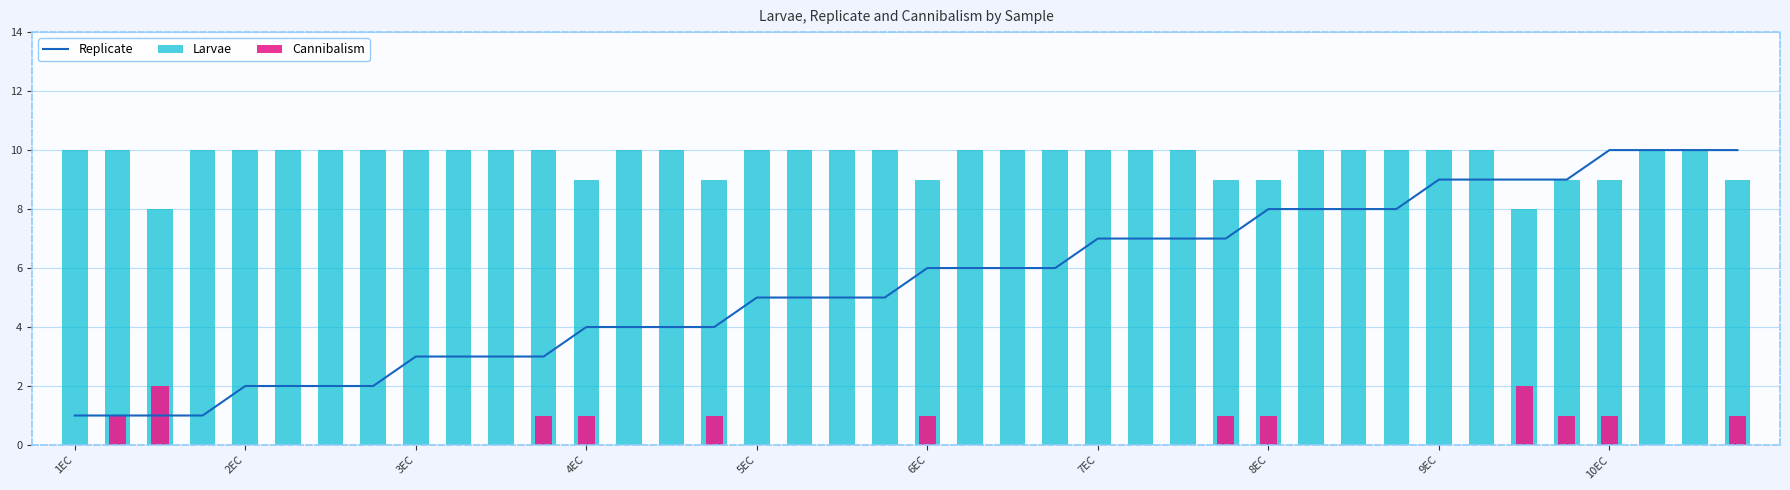

What are all the series names shown in the legend?

Replicate, Larvae, Cannibalism